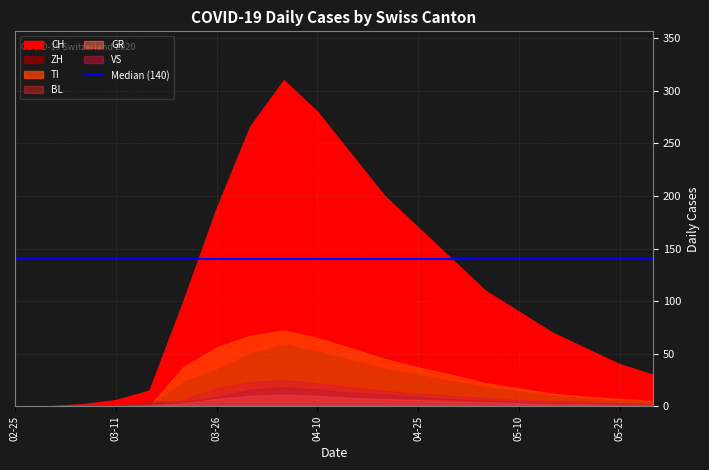

True or false: GR and VS intersect in this chart.

False